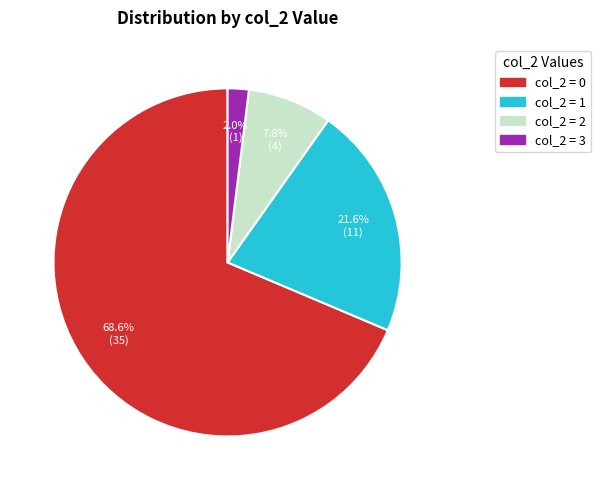

Is there any slice that represents more than half of the pie?

Yes